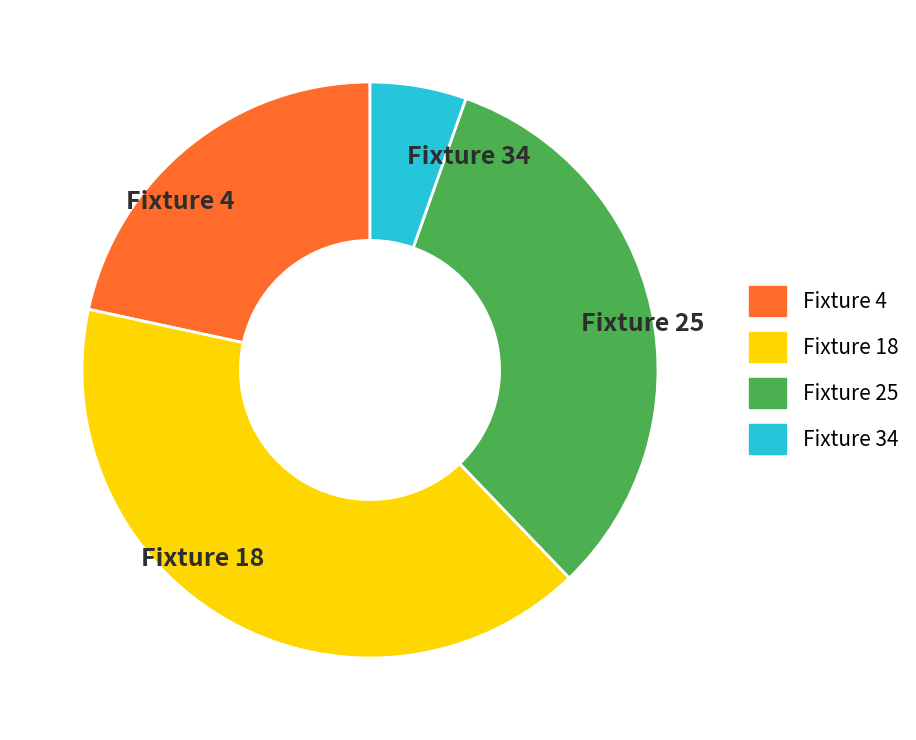

What is the largest slice in the pie chart?

Fixture 18